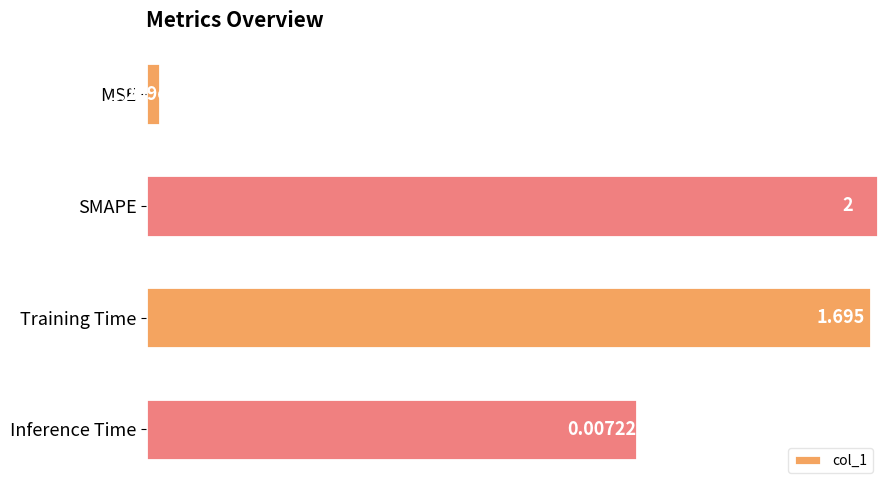

What is the average value?

0.9